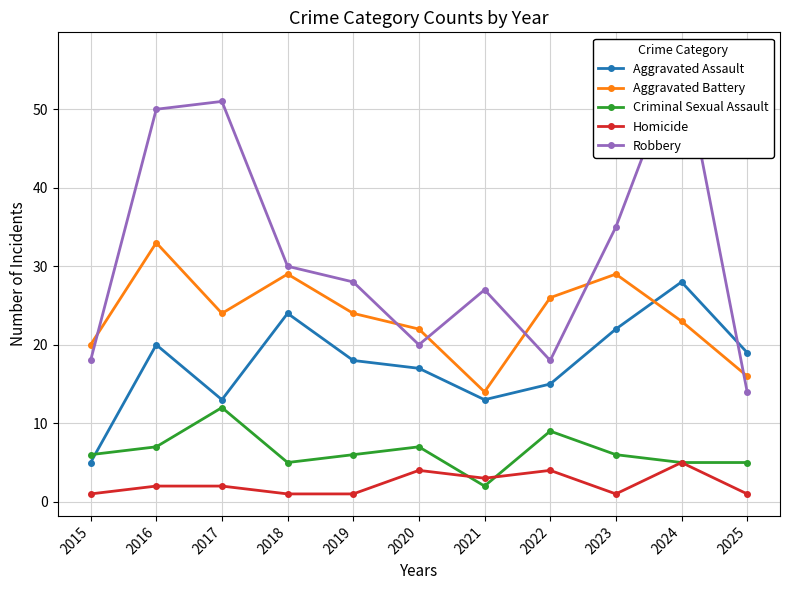

The value of Robbery at 2017 is 27. True or false?

False